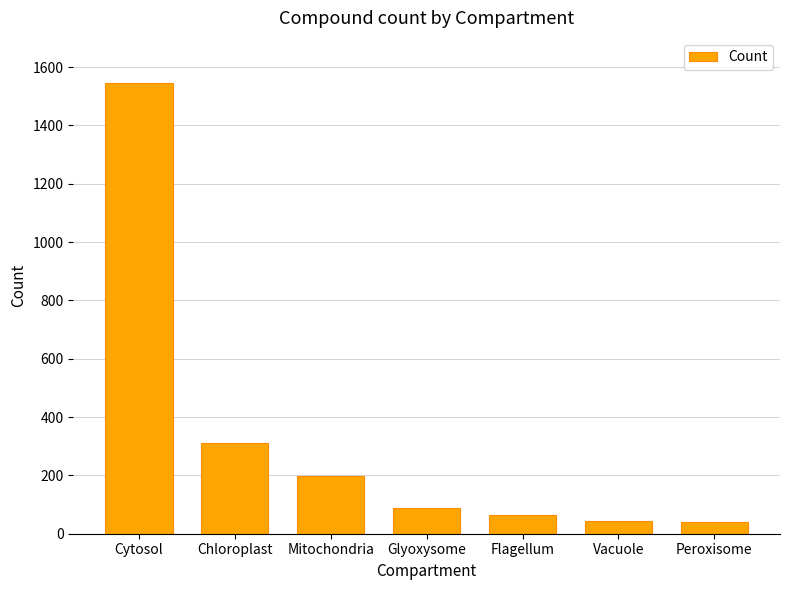

Which has a higher value, Mitochondria or Flagellum?

Mitochondria